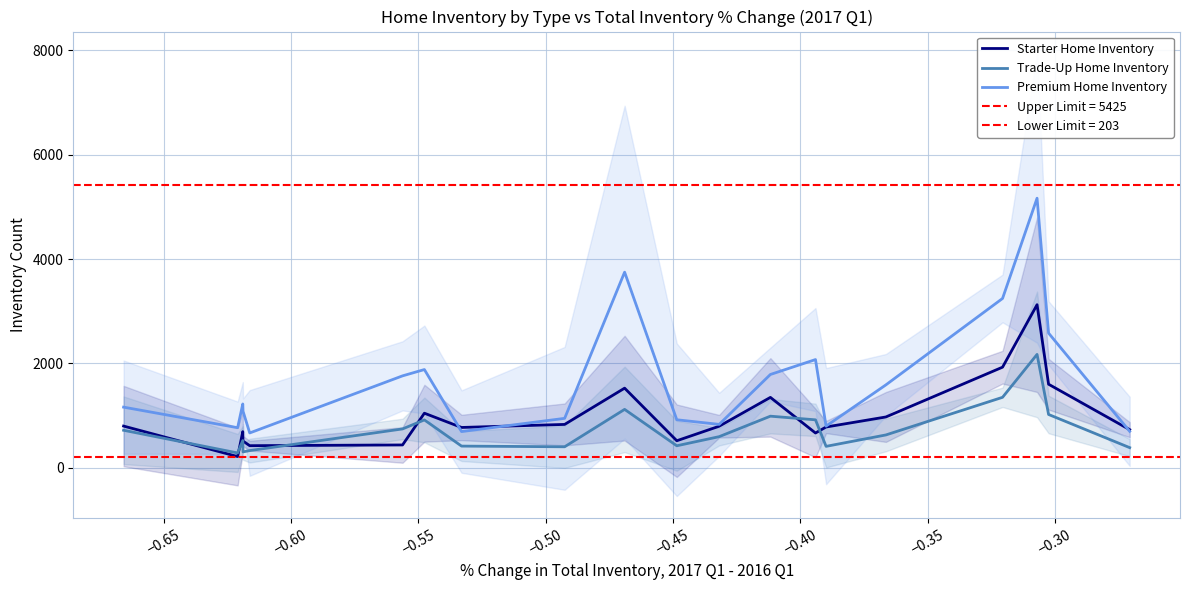

What is the greatest value displayed?

5167.0